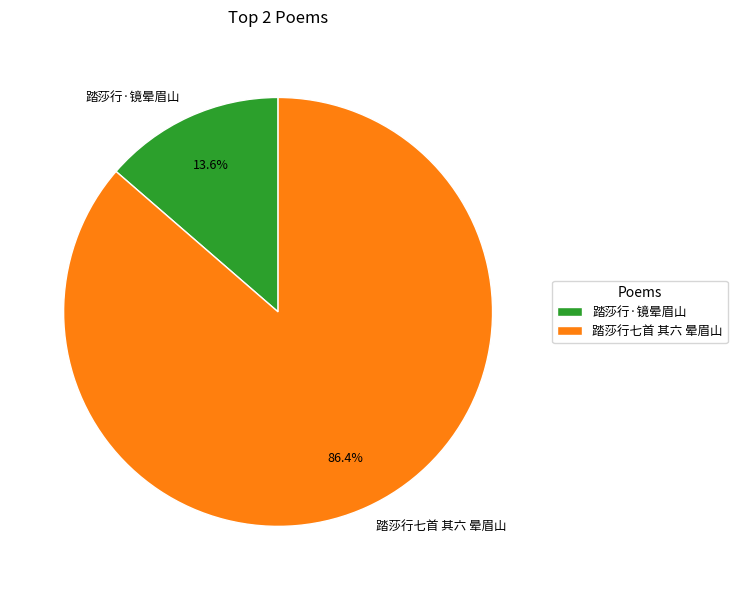

Is it true that 踏莎行七首 其六 晕眉山 is 75% of the pie?

False